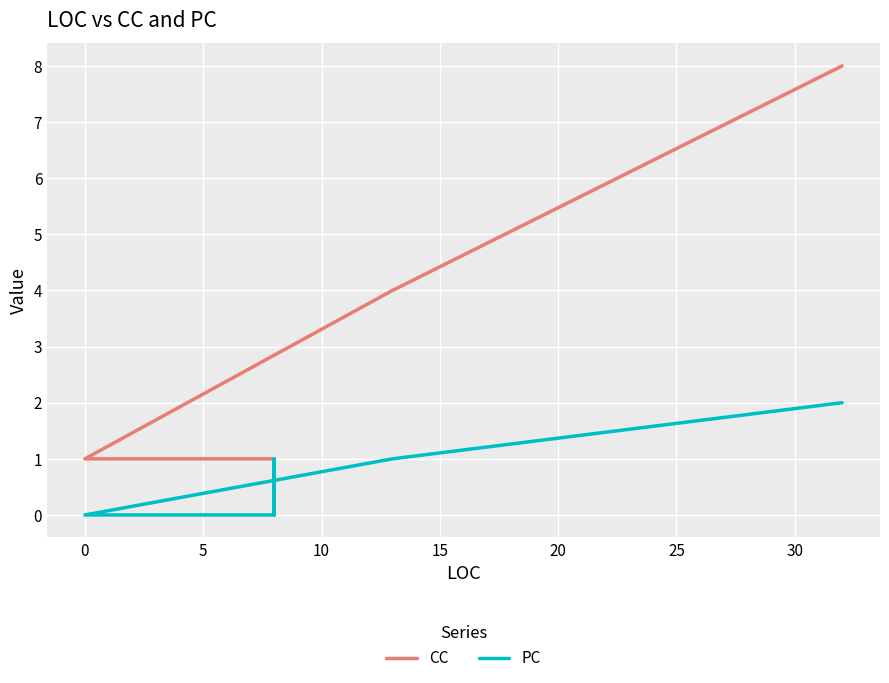

How many CC values are between 1 and 4?

6